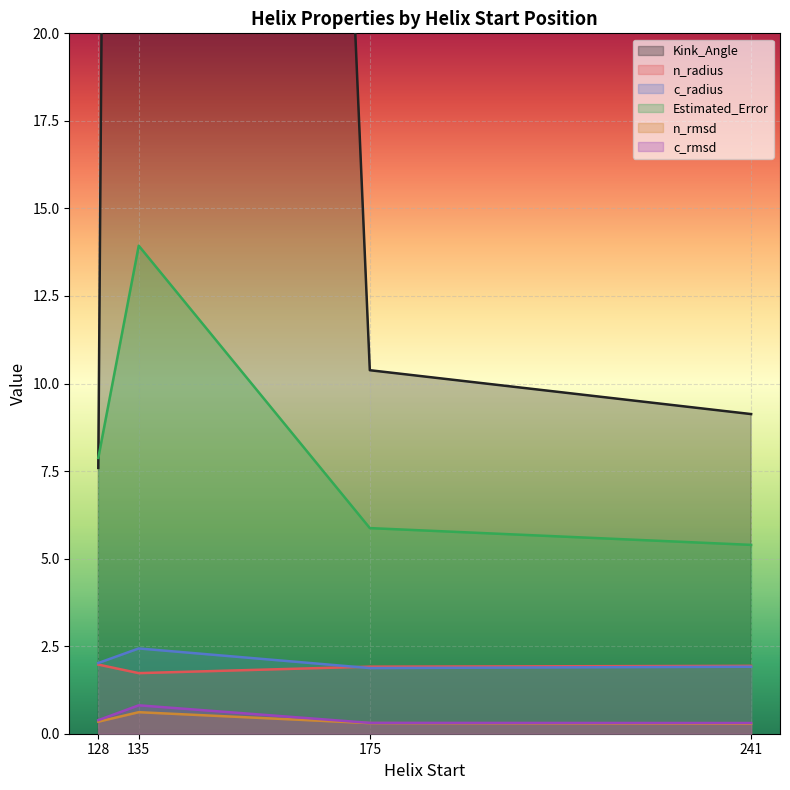

Where is the first local maximum for c_radius?

135